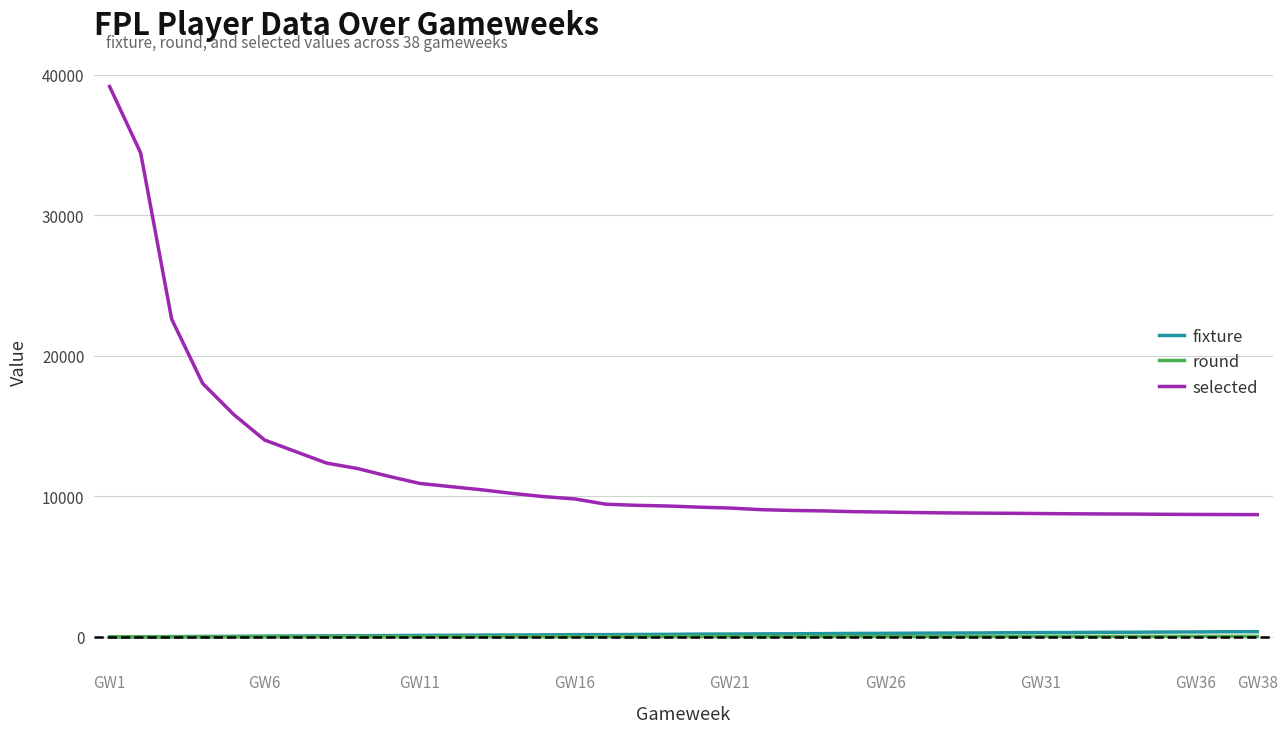

True or false: selected and round intersect in this chart.

False